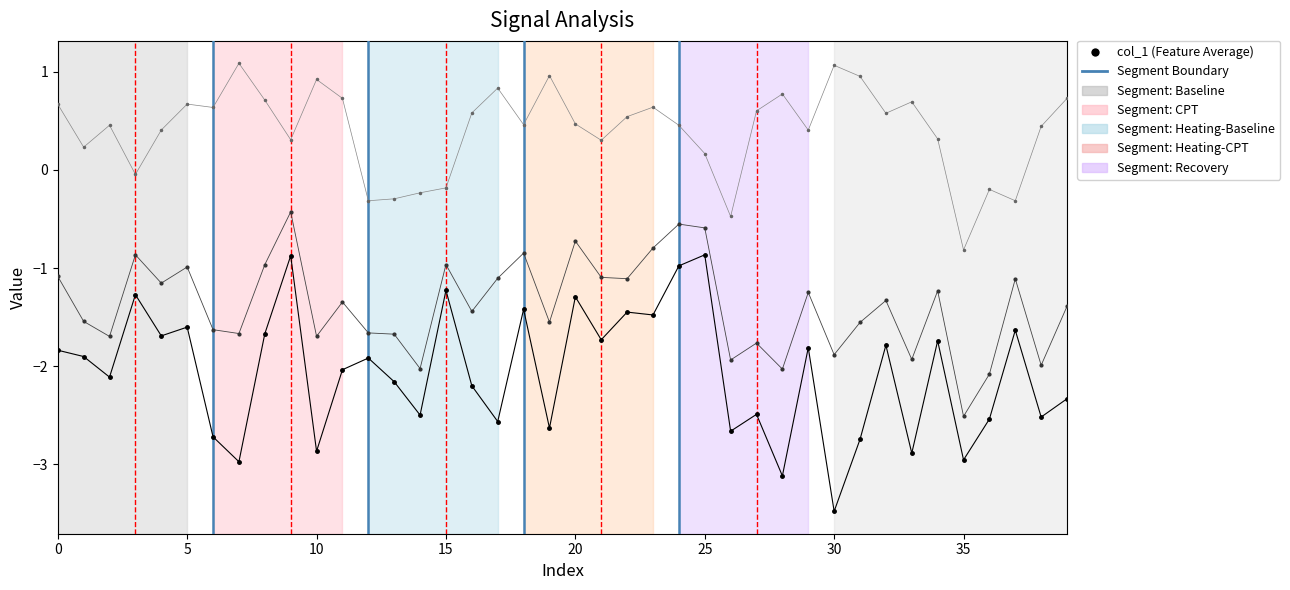

Does the chart have visible grid lines?

No